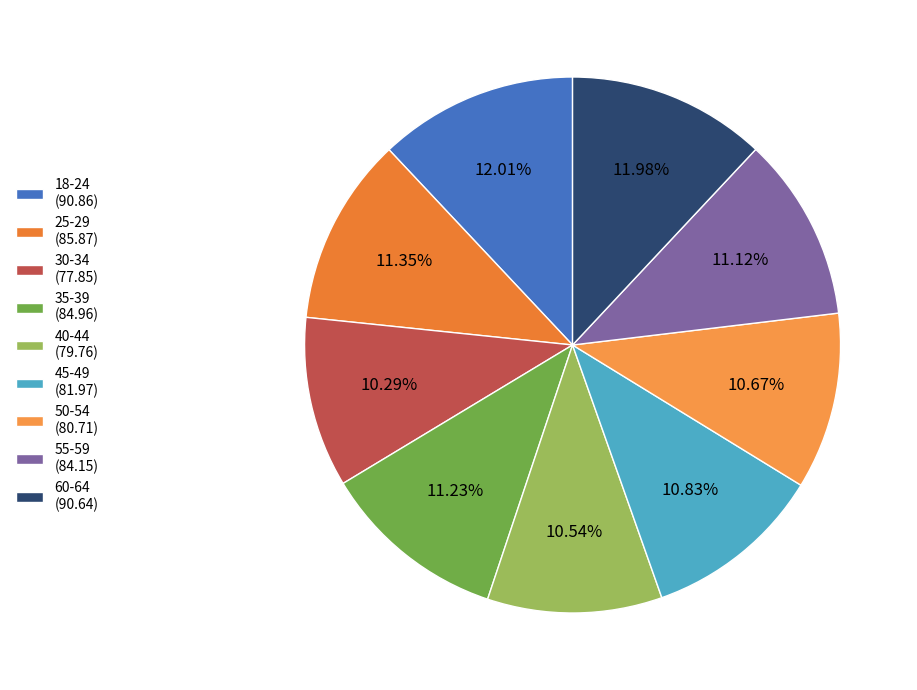

What percentage is the 25-29 slice, to the nearest percent?

11%